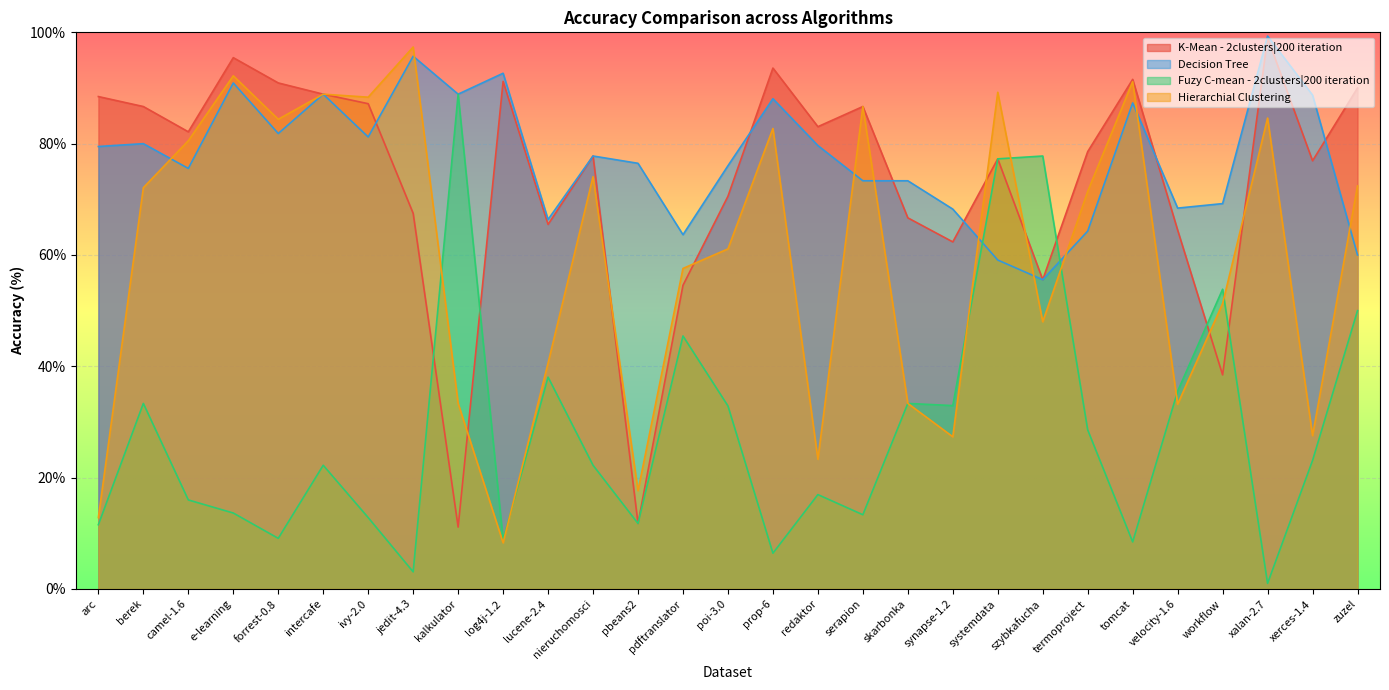

Does the chart display data point markers on the line(s)?

No